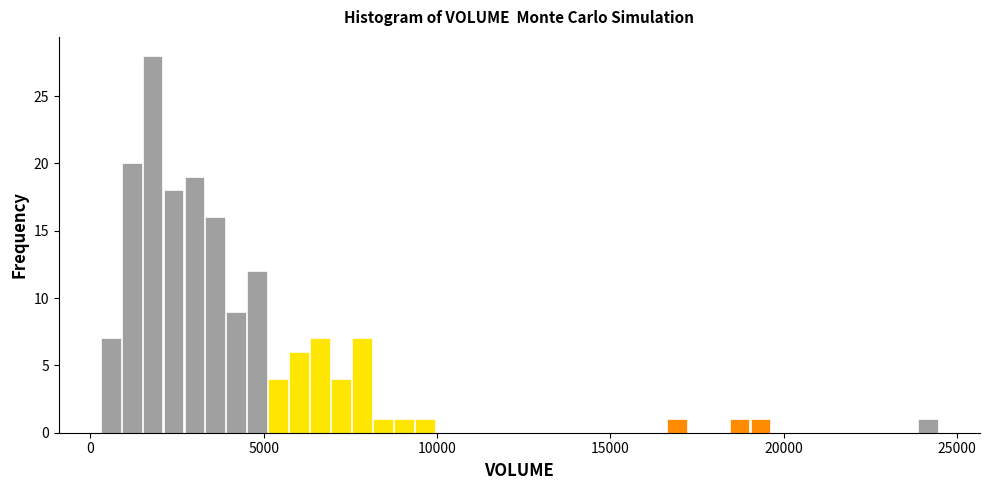

Around what value on the x-axis is the tallest bar? Give the approximate position of its centre, as read against the axis.

2000